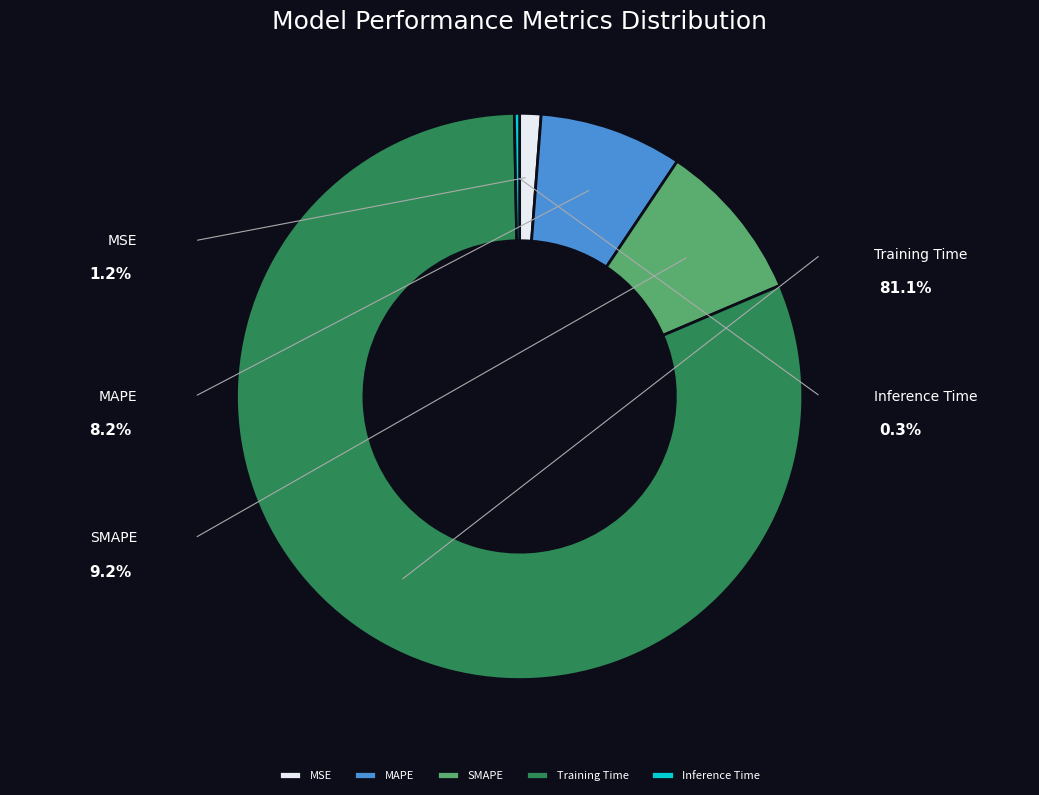

What is the largest slice in the pie chart?

Training Time